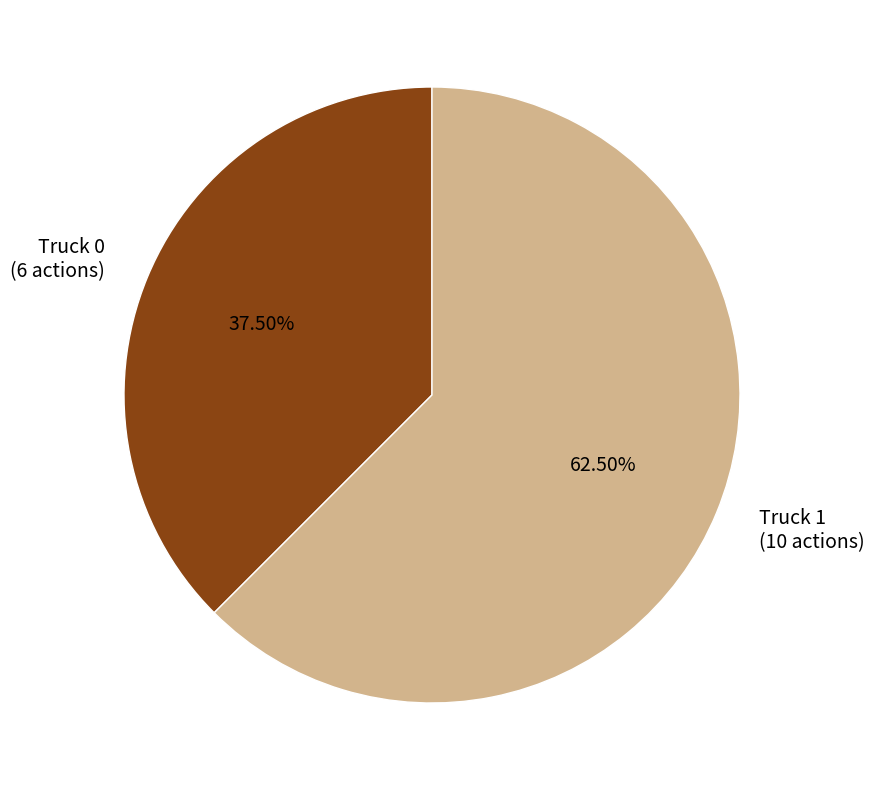

What is the largest slice in the pie chart?

Truck 1